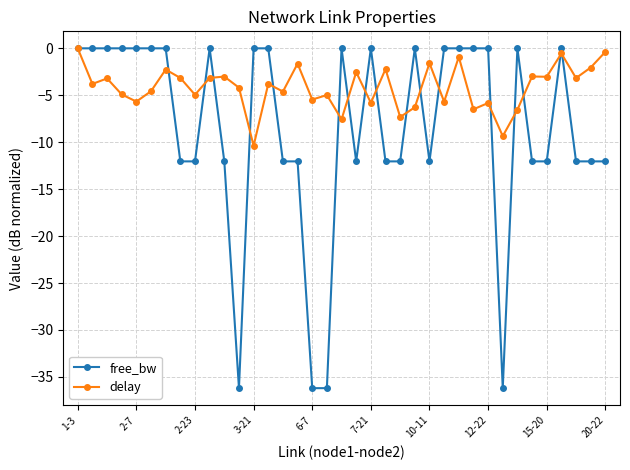

Which series has the widest spread of values?

free_bw